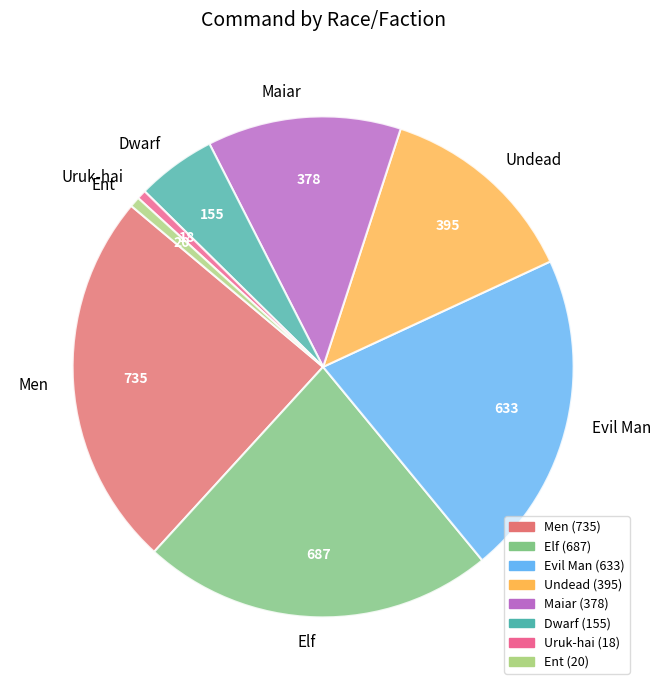

The Maiar slice represents 13% of the pie. True or false?

True